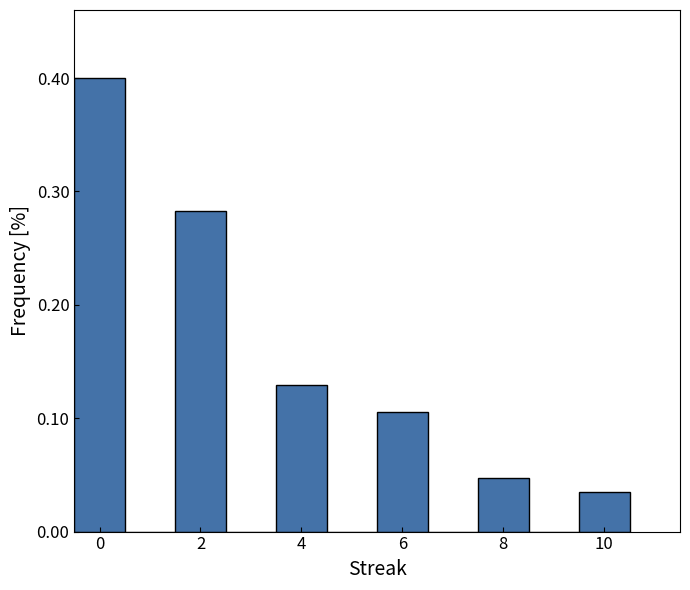

How tall is the bar that spans 3.5 to 4.5 on the x-axis? Neither the bar edges nor the heights are printed on the chart, so give them approximately, as read against the axes.

0.13